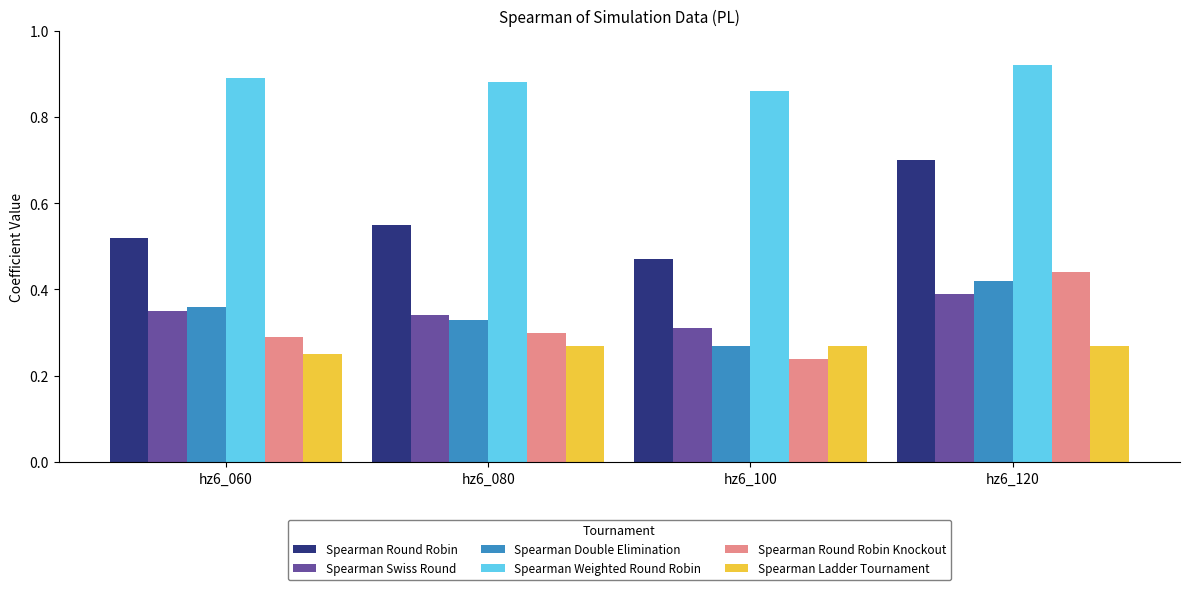

How many groups of bars are there?

4